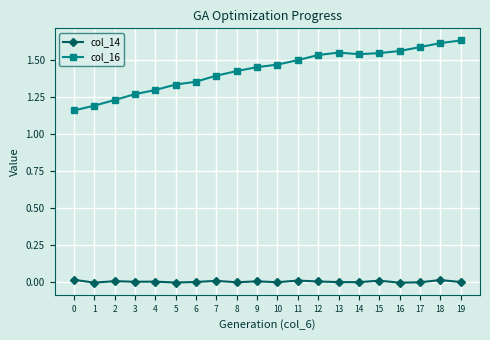

True or false: col_16 and col_14 cross at least once.

False